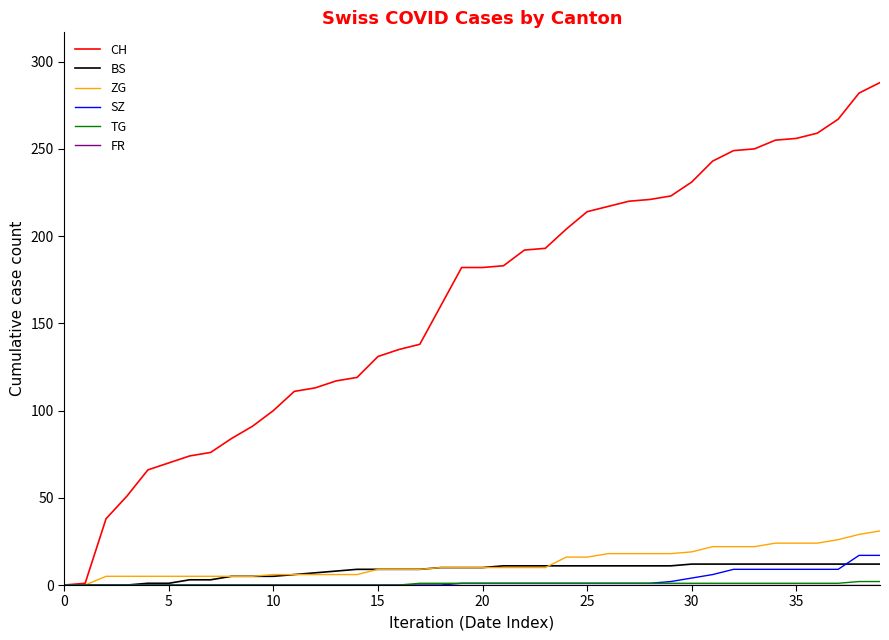

Which series has the largest total across all categories?

CH